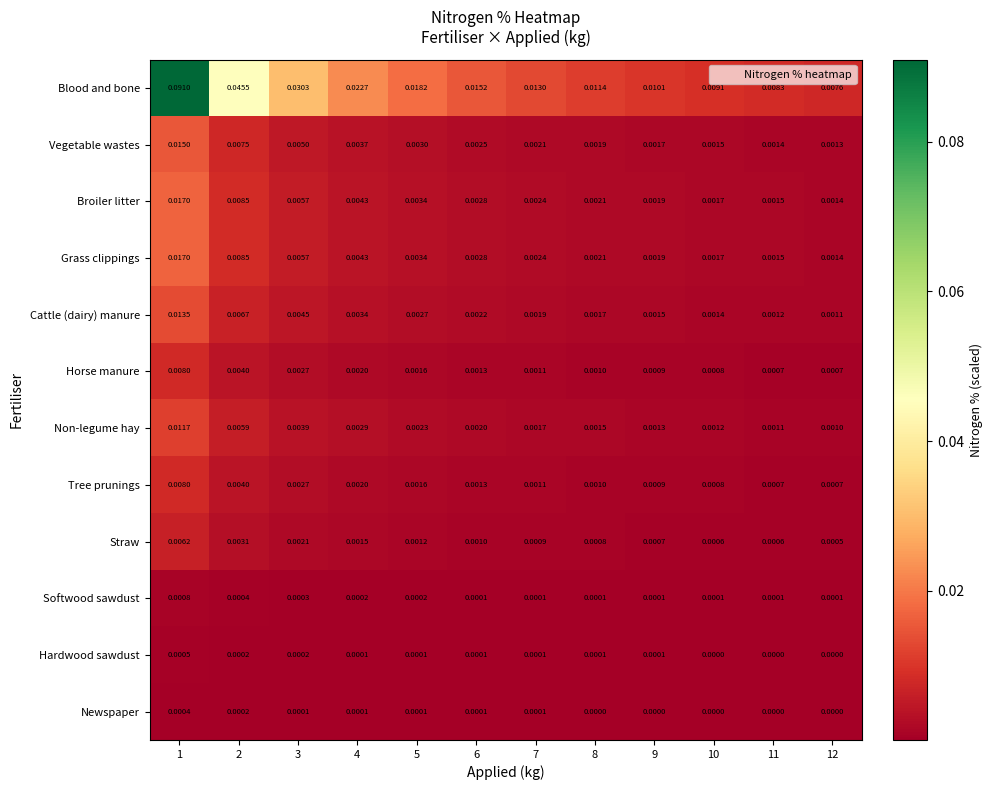

Which series has the largest range (max minus min)?

Blood and bone